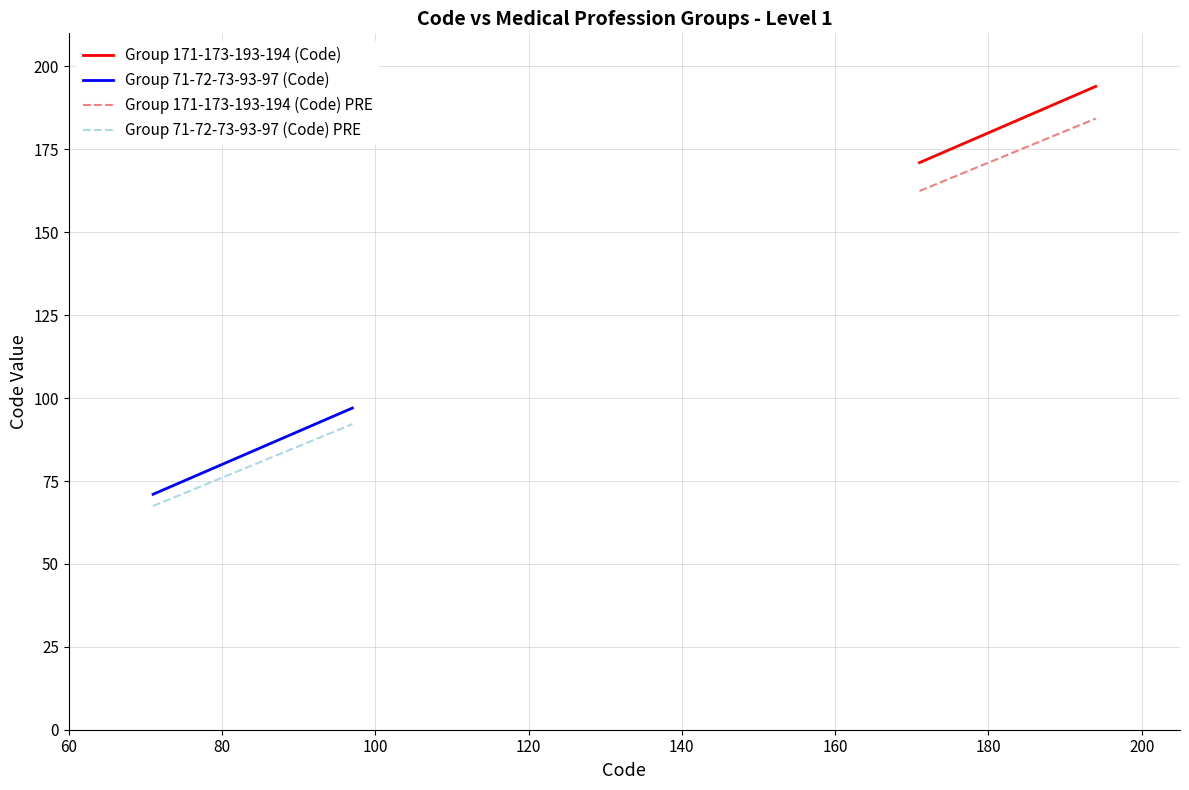

What is the highest value of the Group 171-173-193-194 (Code) PRE series?

184.3